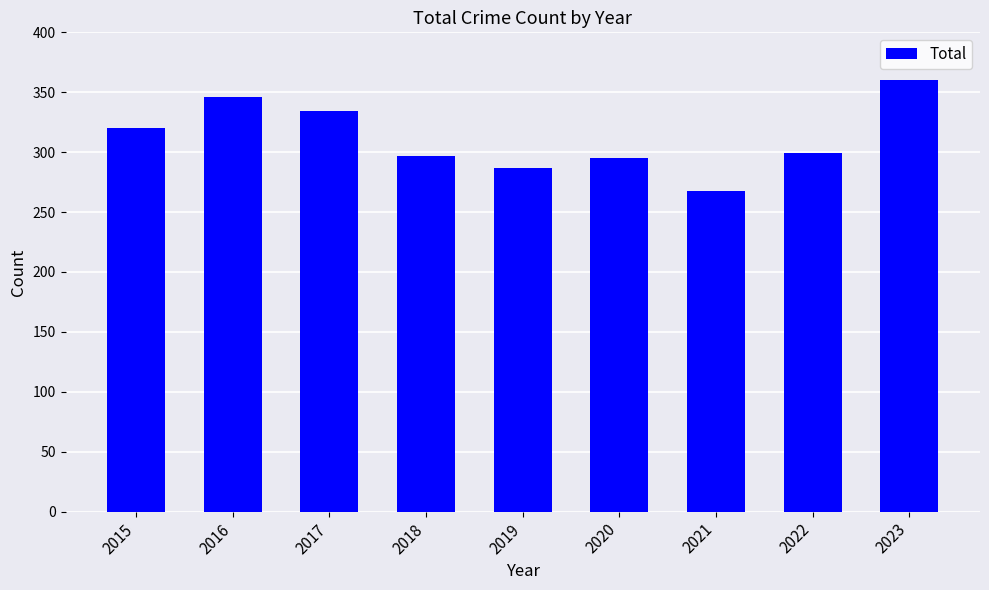

At which category does the chart reach its peak across all series?

2023